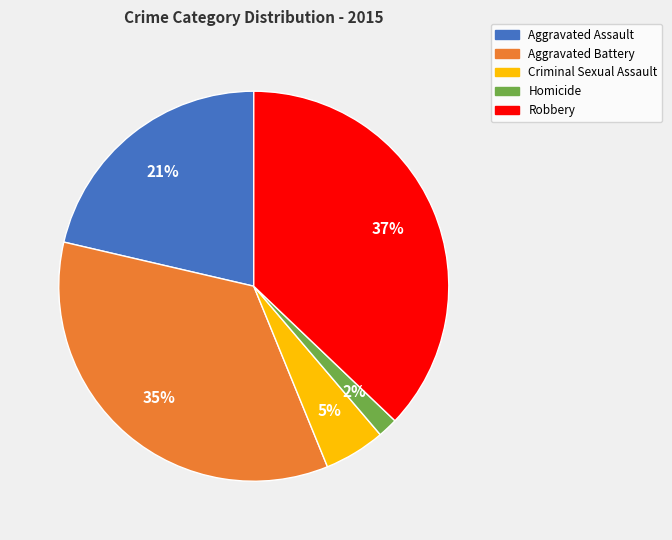

Which slice is the largest?

Robbery